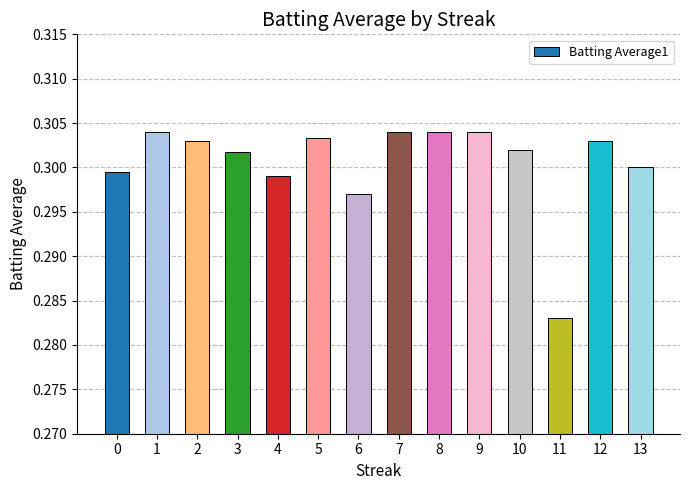

Is it true that the value at 12 is 0.1?

False